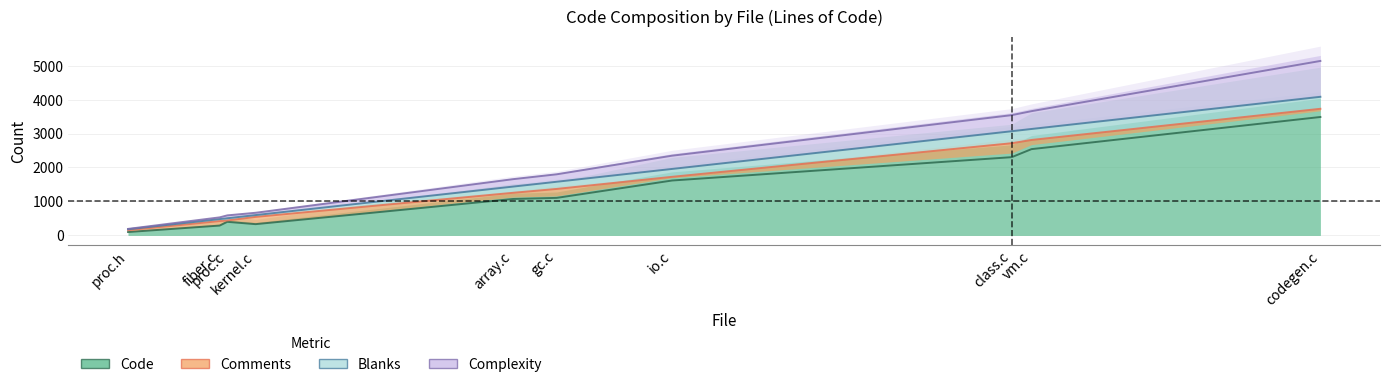

Where is Complexity nearest to the value 2663?

io.c